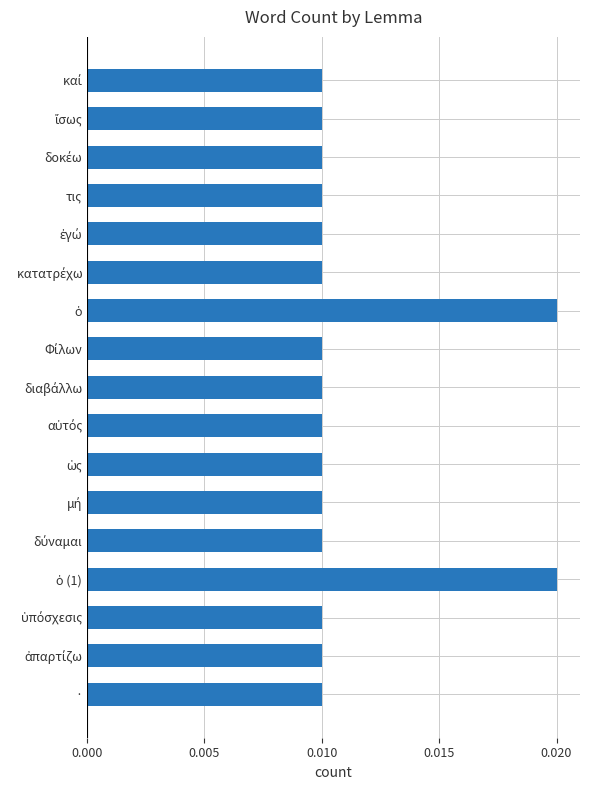

How many values are between 0 and 1?

17